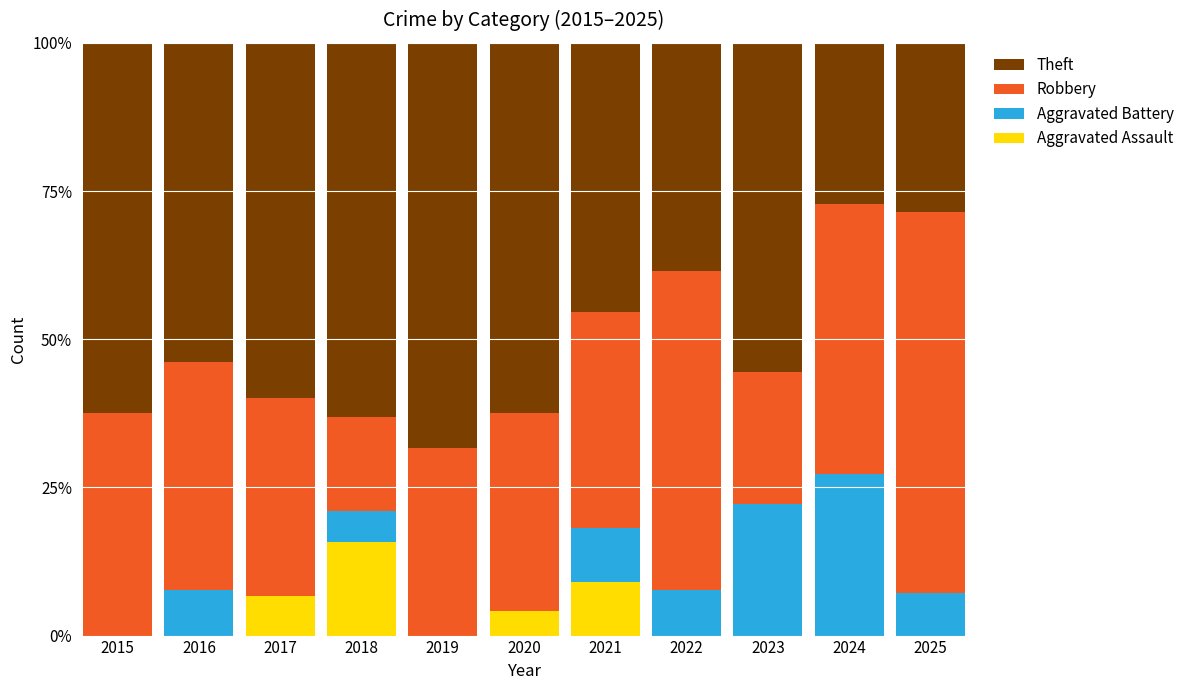

At which label does Aggravated Assault reach its peak?

2018